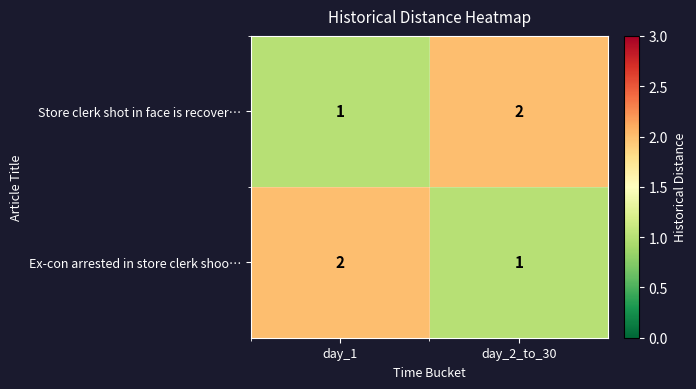

At day_2_to_30, list the series in order from smallest to largest.

Ex-con arrested in store clerk shoo…, Store clerk shot in face is recover…